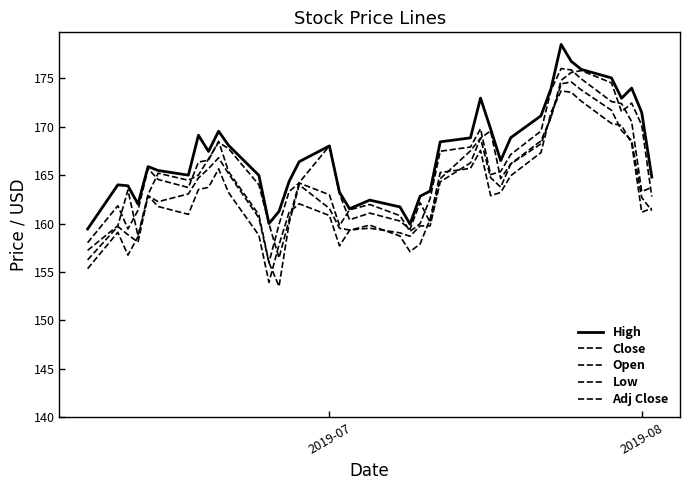

How many lines are shown in the chart?

5